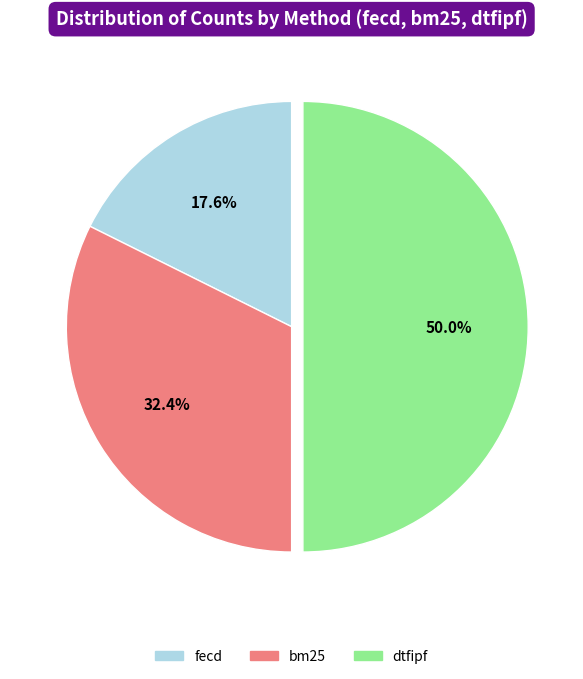

Which category has the smallest portion of the pie?

fecd